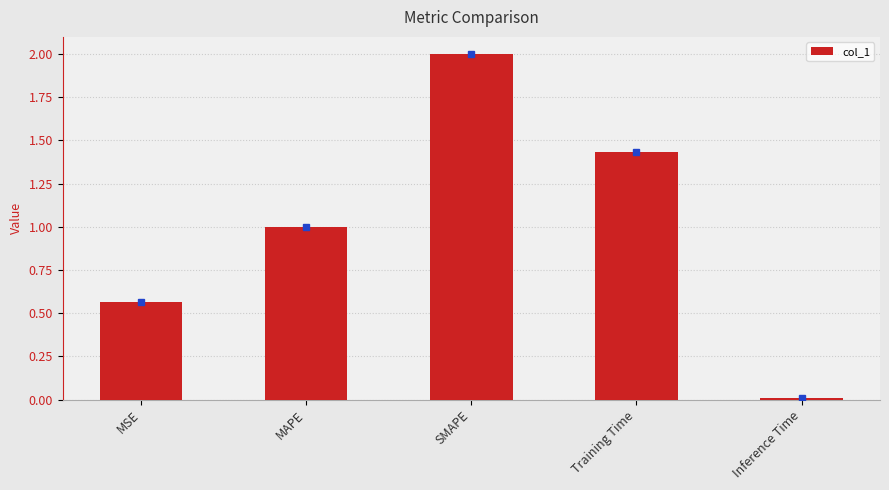

The value at SMAPE is 2.0. True or false?

True